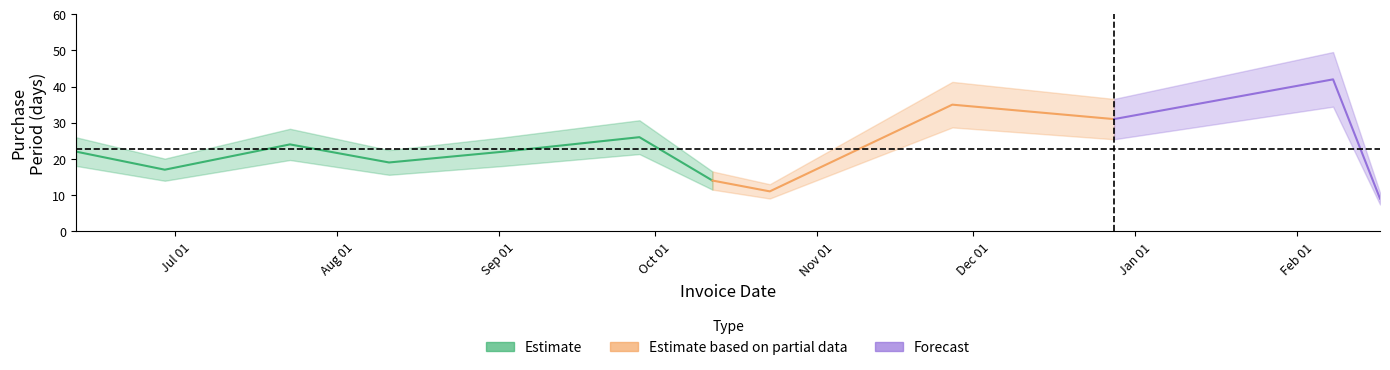

Reading left to right, extract all data points from this chart.

22	17	24	19	22	26	14	11	35	31	42	9